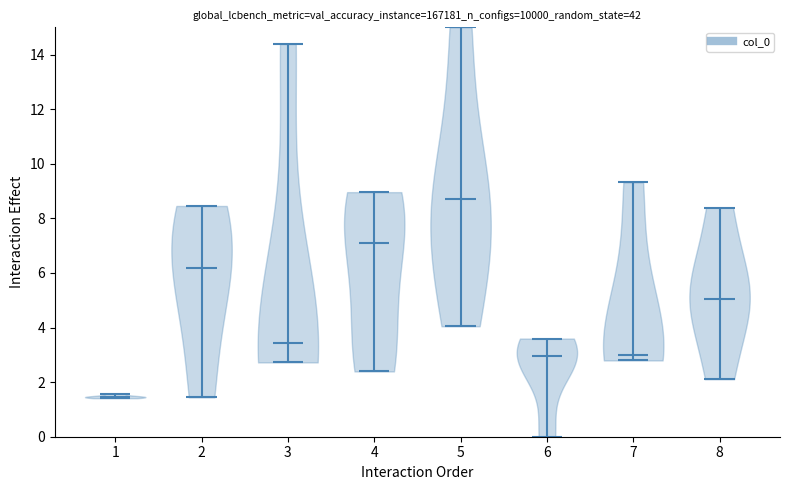

Reading left to right, read every violin against the y-axis: where its median line is, and the lowest and highest points it reaches. The values are not printed on the chart, so give them approximately, as read against the axis.

1: median line 1.4, lowest point 1.4, highest point 1.6
2: median line 6.2, lowest point 1.4, highest point 8.4
3: median line 3.4, lowest point 2.8, highest point 14.4
4: median line 7.0, lowest point 2.4, highest point 9.0
5: median line 8.8, lowest point 4.0, highest point 15.0
6: median line 3.0, lowest point 0.0, highest point 3.6
7: median line 3.0, lowest point 2.8, highest point 9.4
8: median line 5.0, lowest point 2.2, highest point 8.4